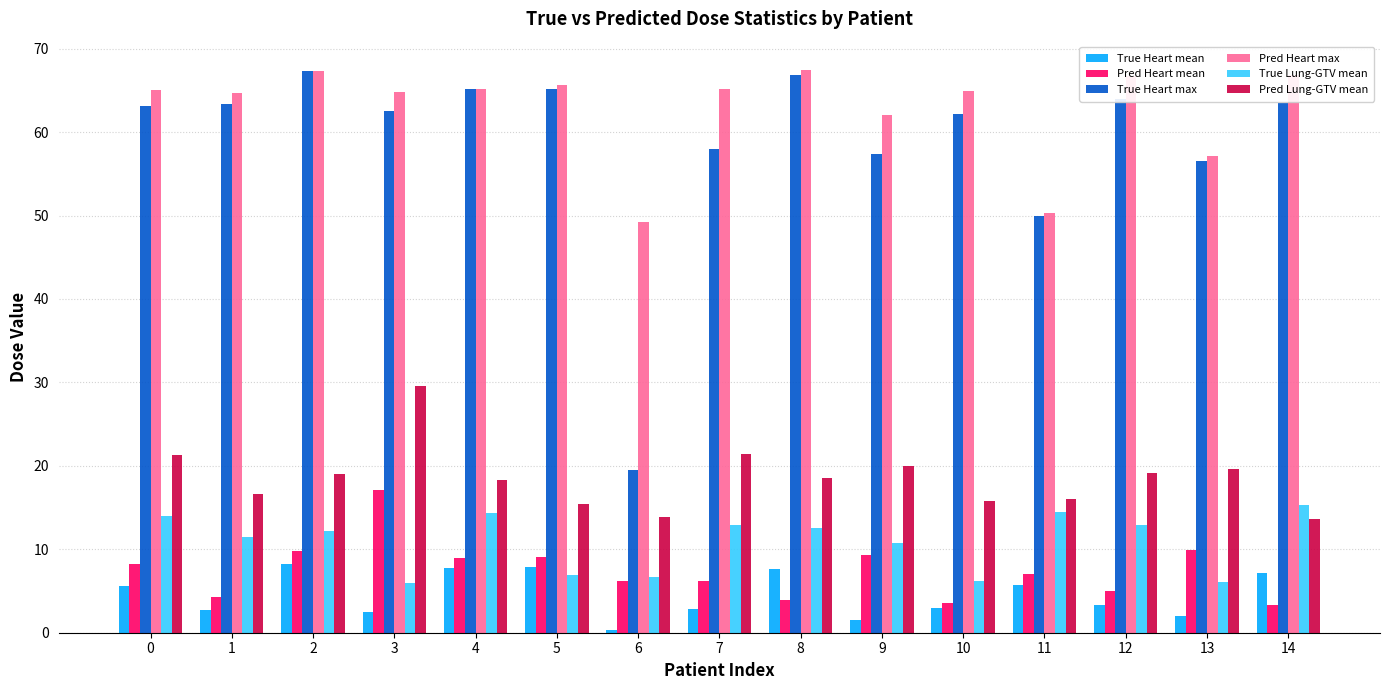

How many bars are there in total?

90